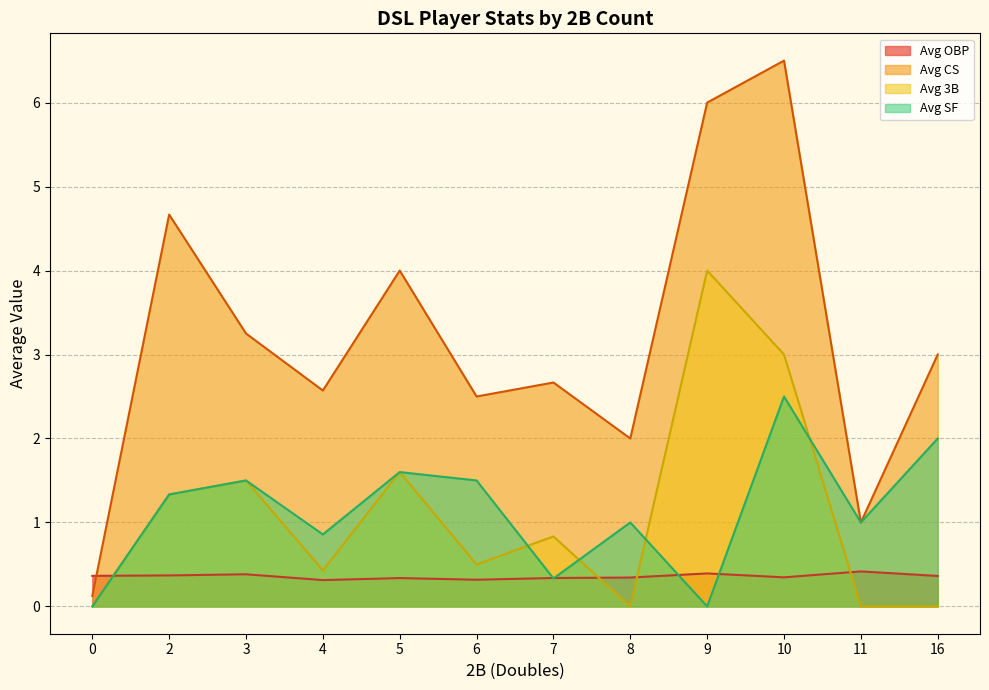

At how many categories does at least one series exceed 6?

1